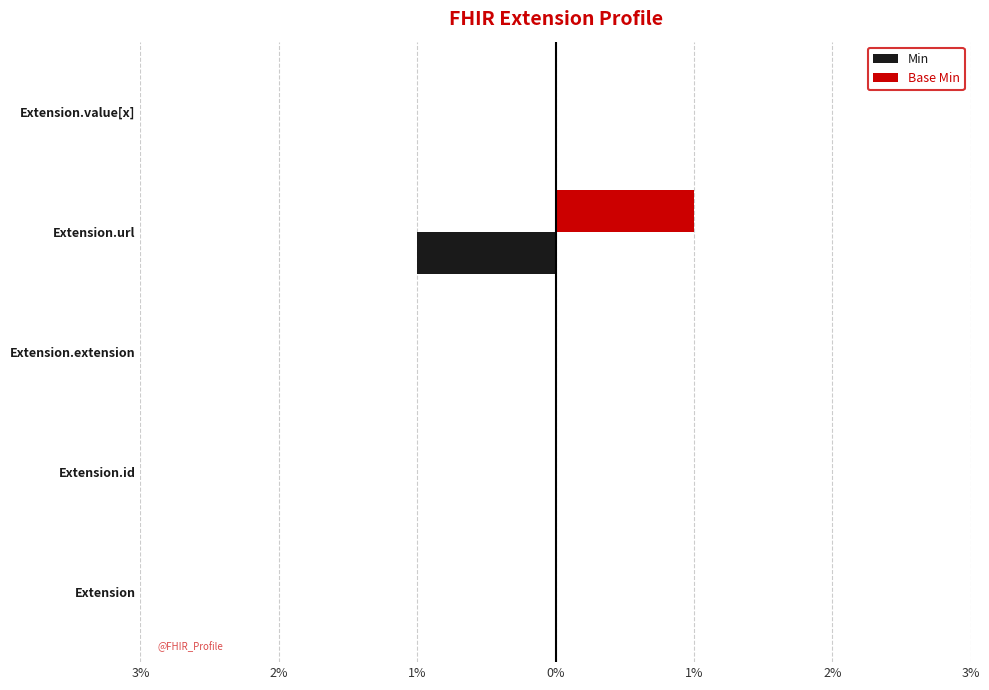

What are all the series names shown in the legend?

Min, Base Min